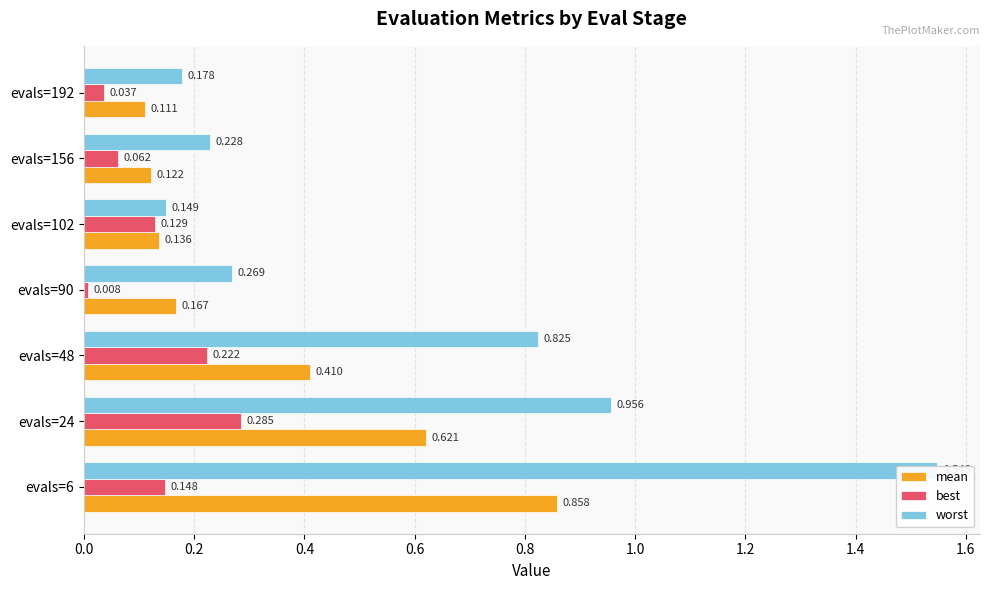

How many bars are there in each group?

3